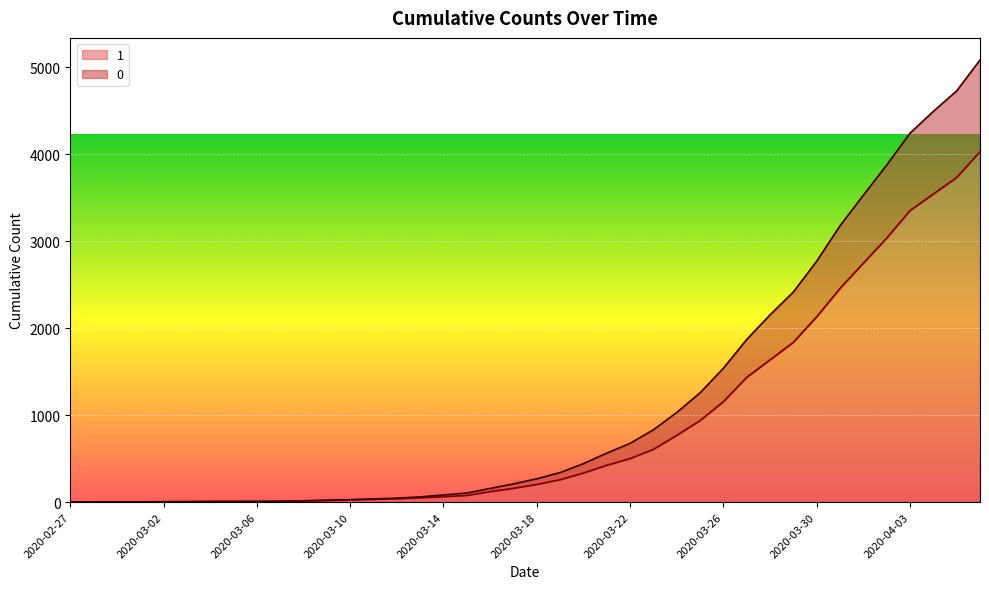

Rank the series at 2020-03-04 from lowest to highest value.

1, 0